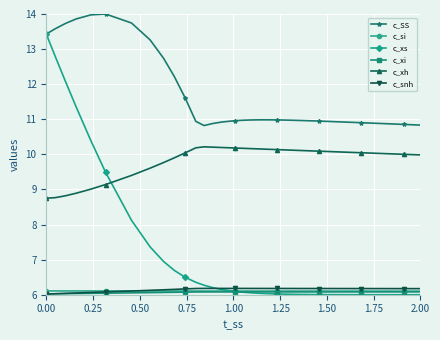

True or false: c_xh and c_snh intersect in this chart.

False